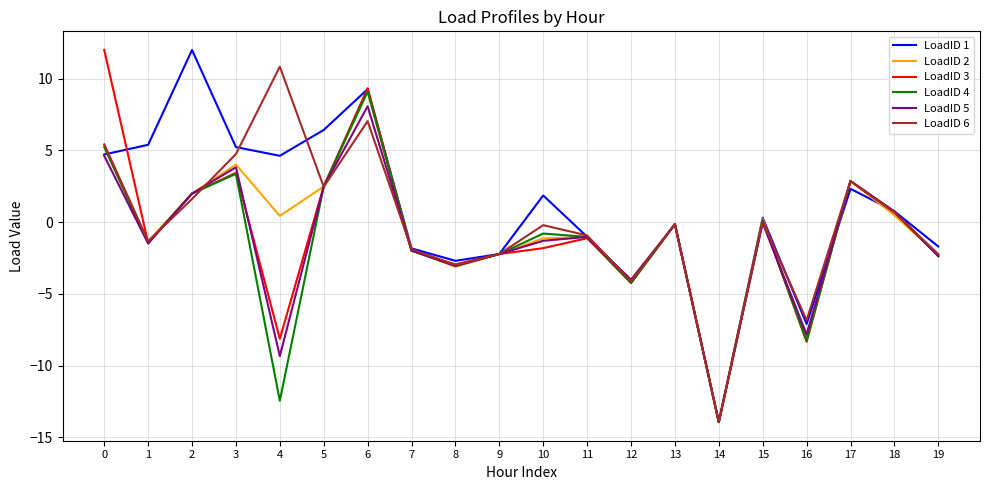

True or false: LoadID 6 has a value of -1.9 at 7.

True